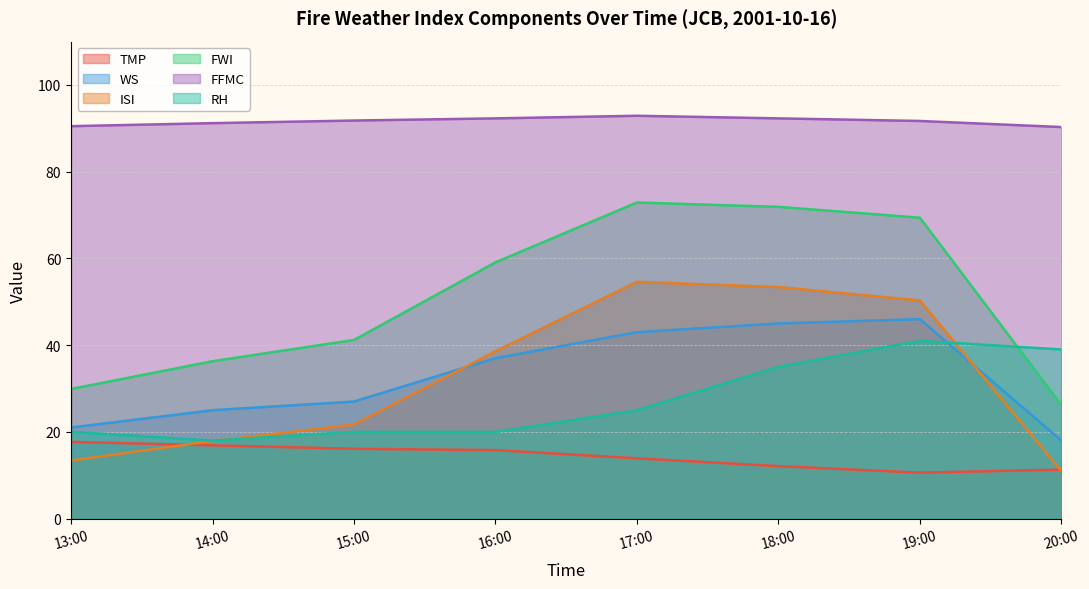

True or false: RH has a value of 25.0 at 17:00.

True